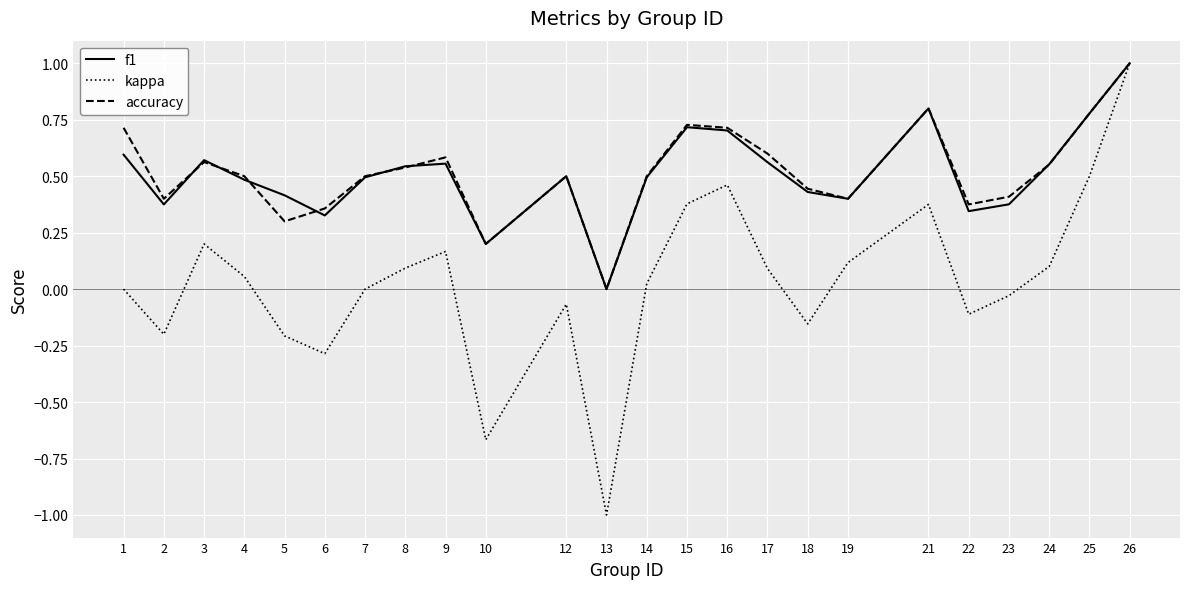

Between 17 and 25, which series saw the biggest shift?

kappa